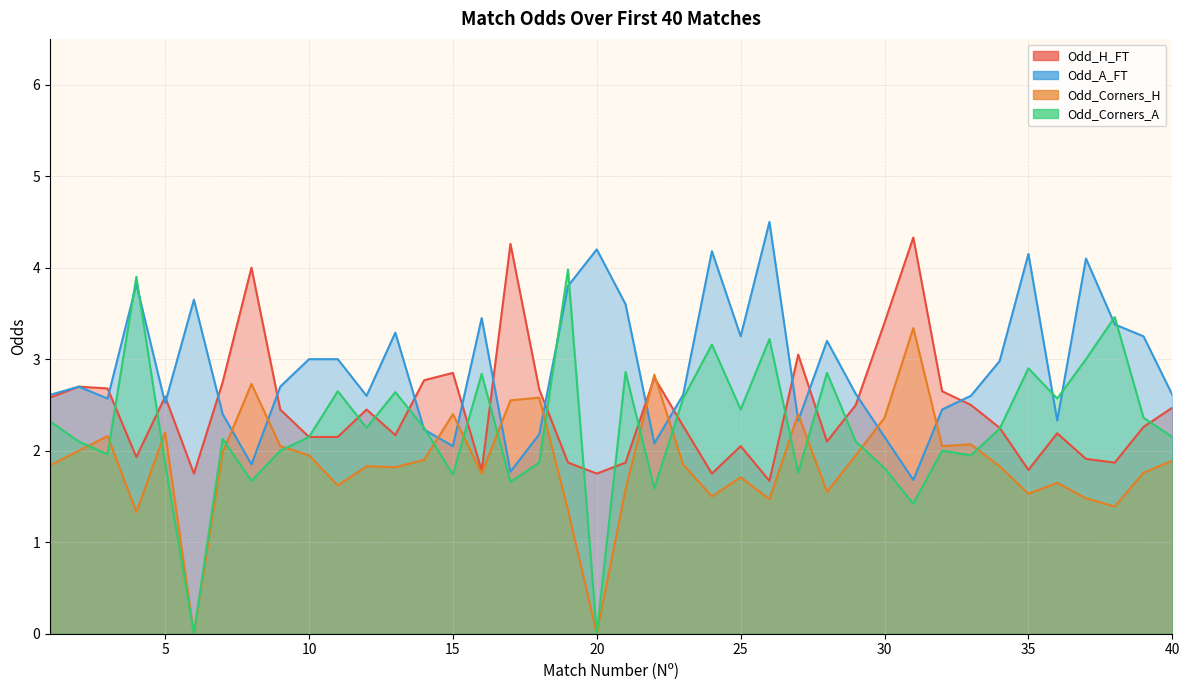

What is the sum of the Odd_Corners_A values at 18 and 3?

3.8